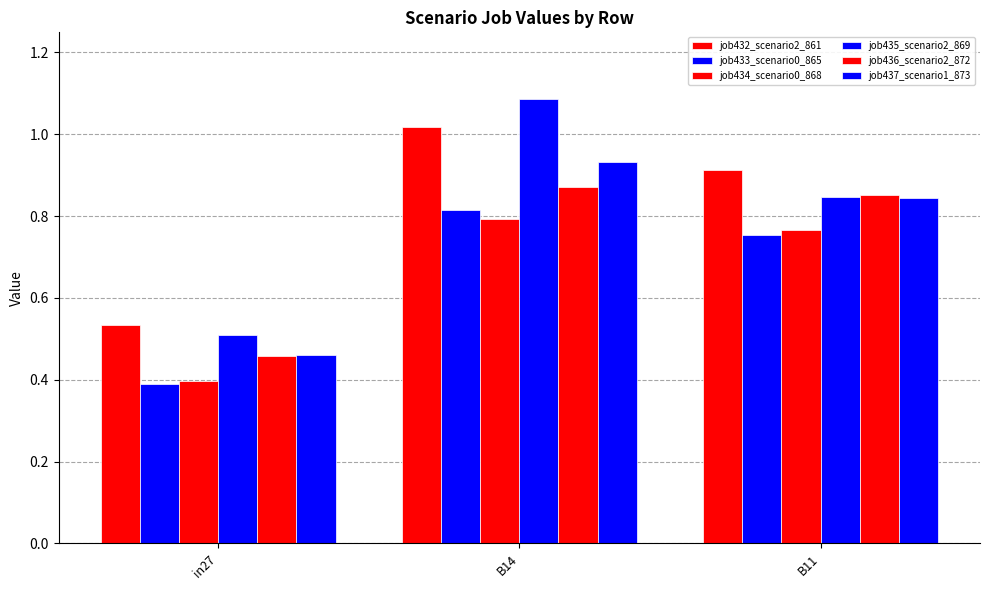

At B11, list the series in order from smallest to largest.

job433_scenario0_865, job434_scenario0_868, job437_scenario1_873, job435_scenario2_869, job436_scenario2_872, job432_scenario2_861